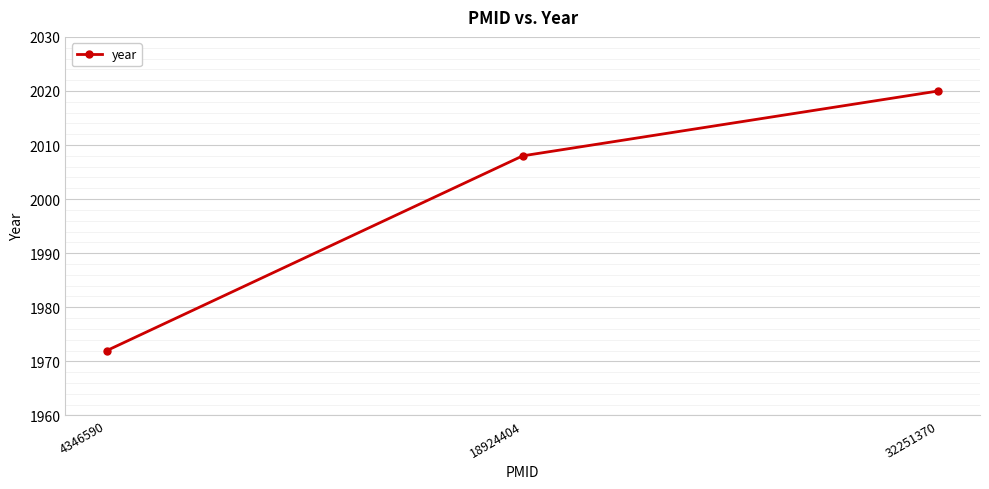

Reading right to left, extract all data points from this chart.

32251370=2020	18924404=2008	4346590=1972